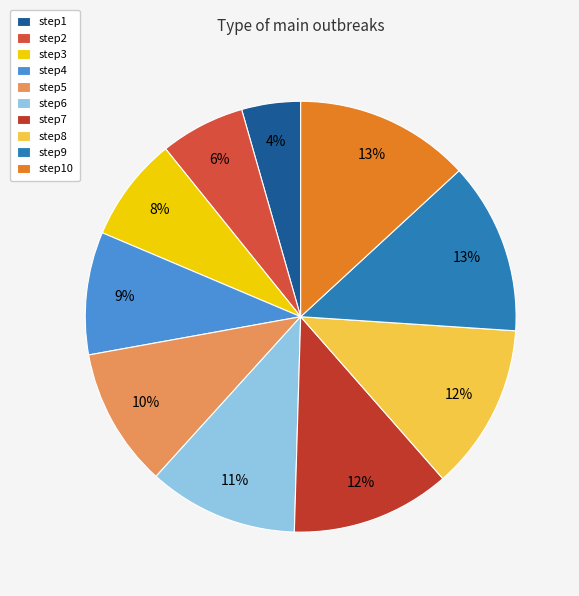

Count the number of slices in the pie.

10